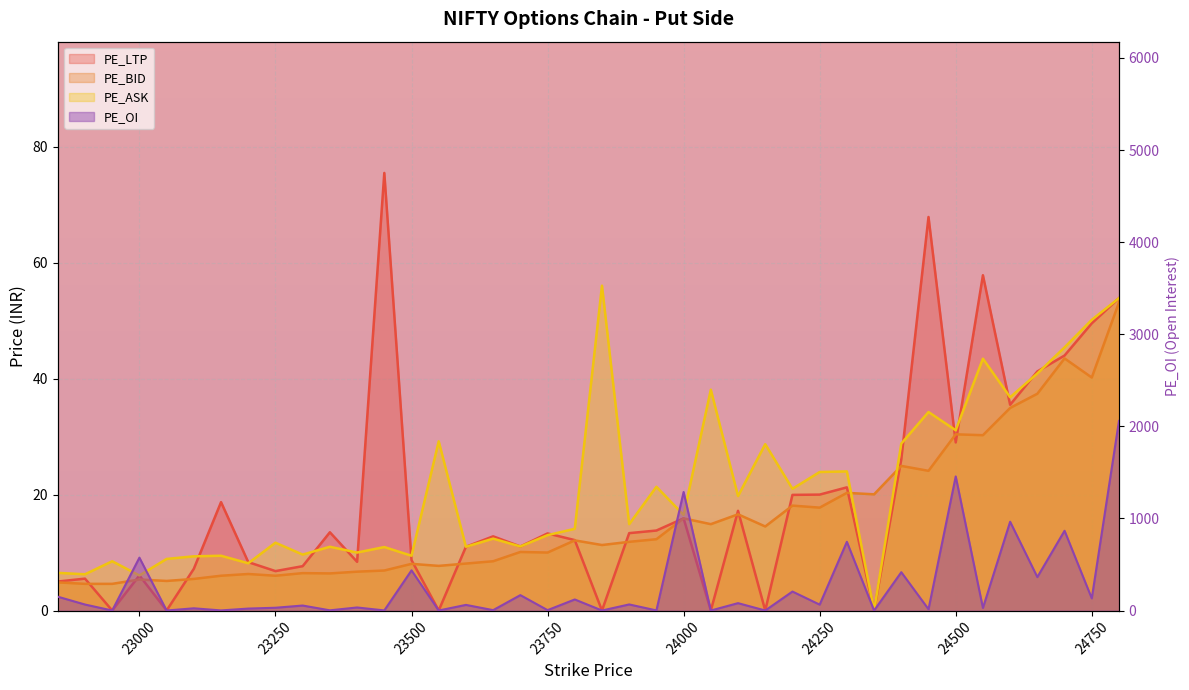

What is the value of the PE_BID point at the 13th from the left?

6.9